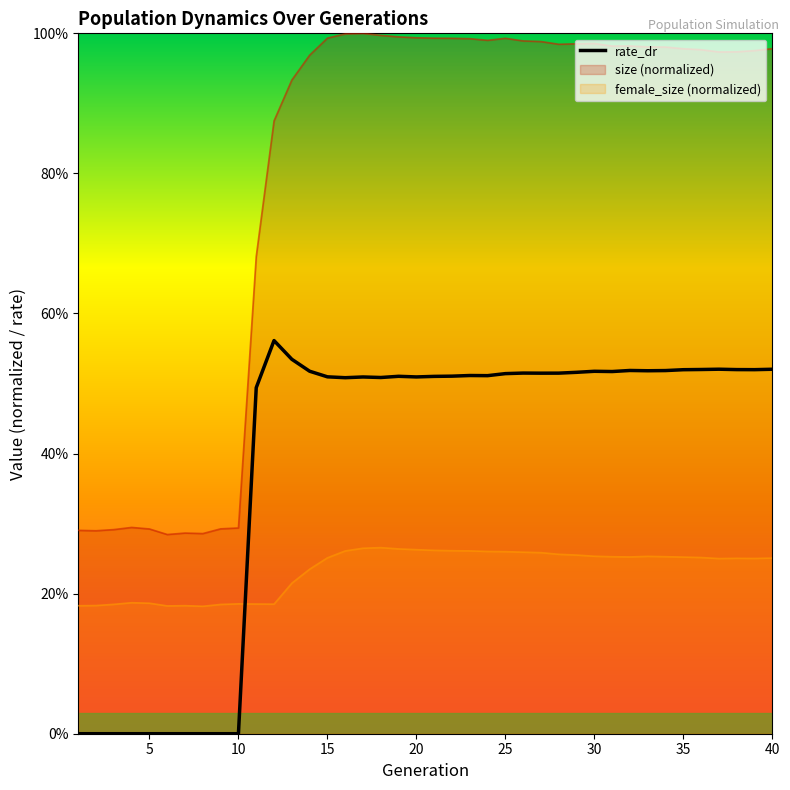

Count the rate_dr values in the range 0 to 1.

40